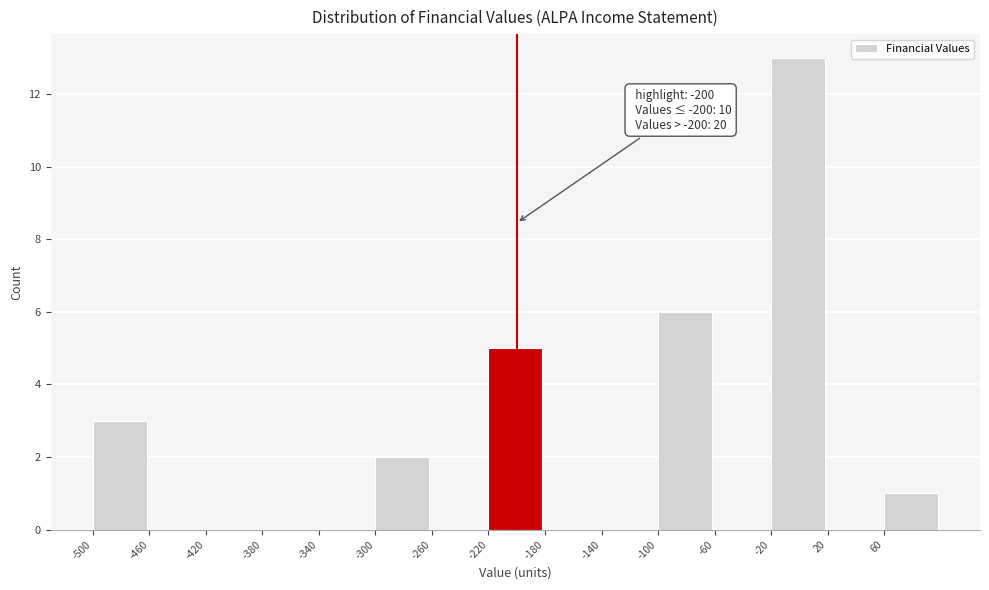

Over which range of the x-axis is the bar tallest?

-20 to 20